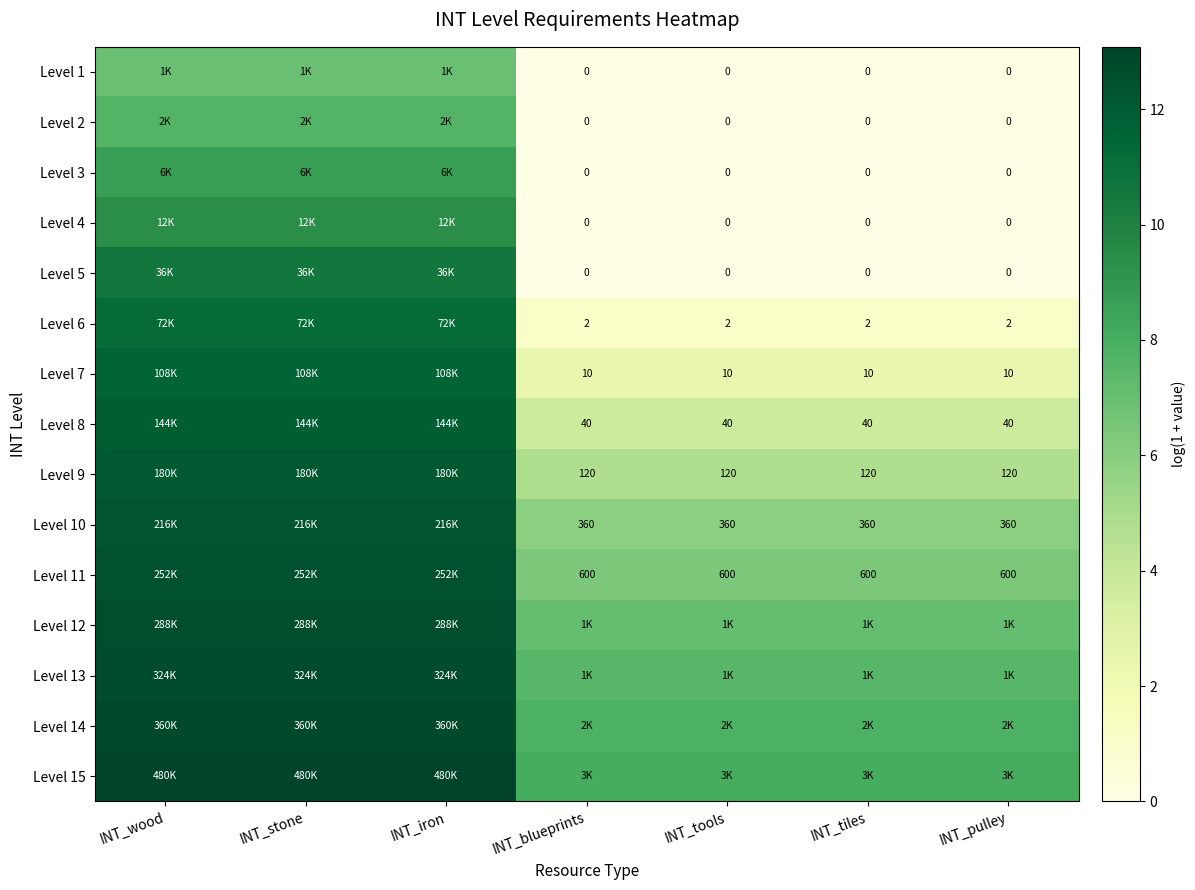

At INT_tiles, list the series in order from smallest to largest.

Level 1, Level 2, Level 3, Level 4, Level 5, Level 6, Level 7, Level 8, Level 9, Level 10, Level 11, Level 12, Level 13, Level 14, Level 15